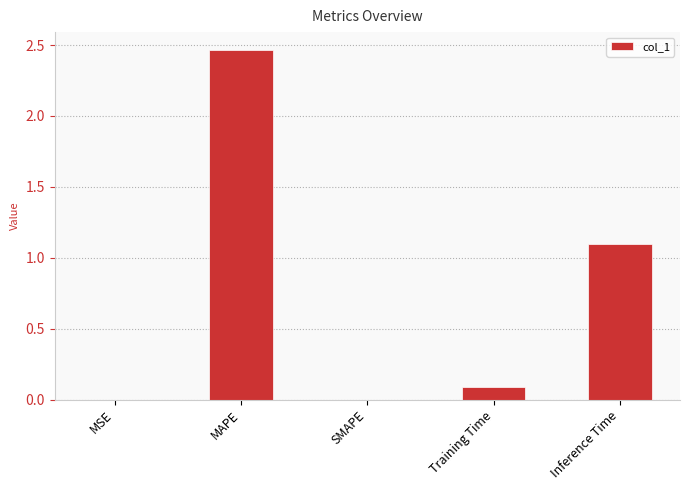

Where is the data nearest to the value 1?

Inference Time